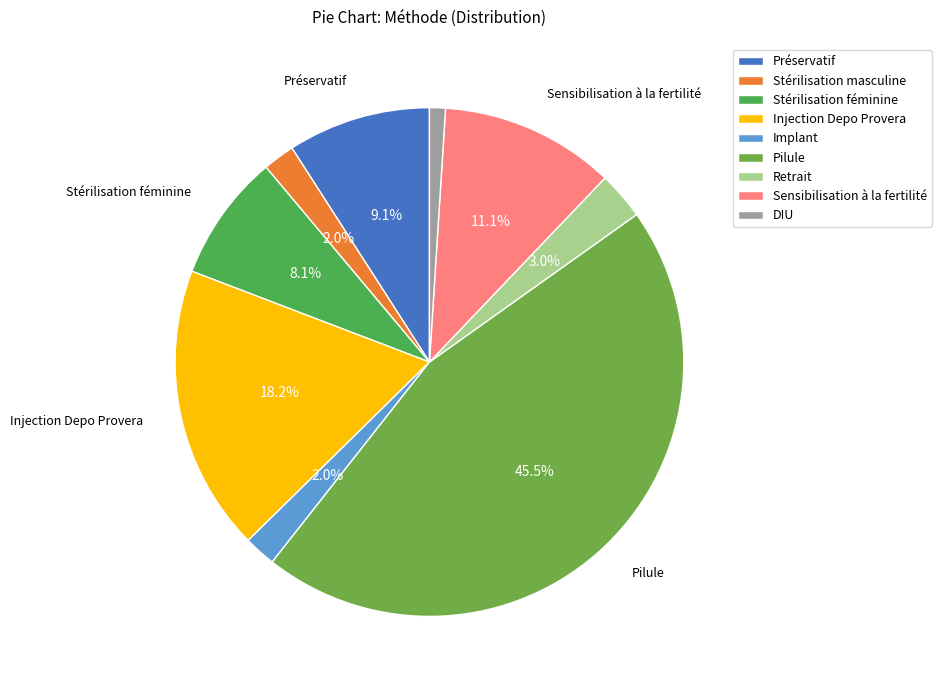

To the nearest percent, what portion does DIU represent?

1%